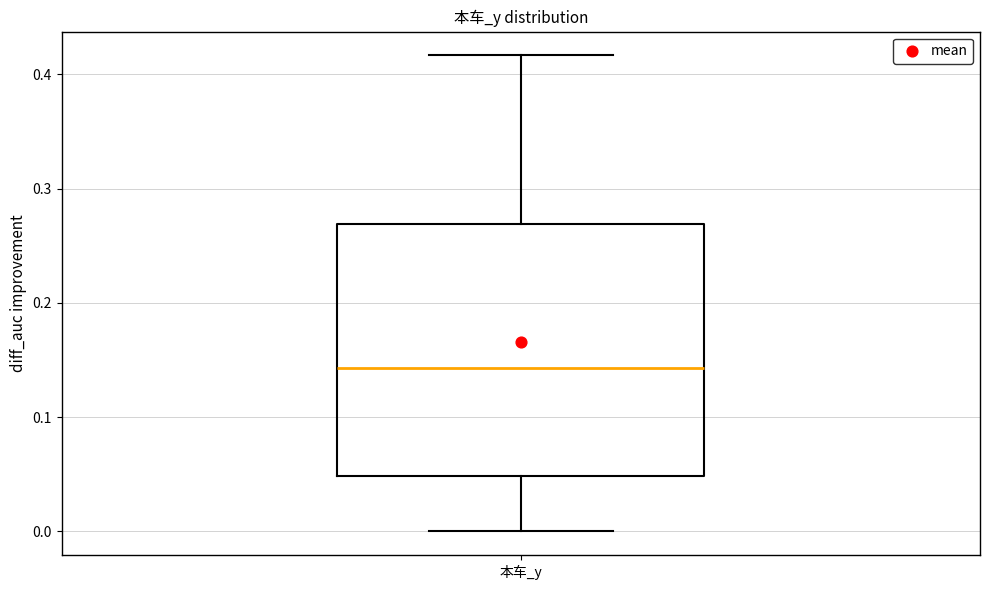

Where does the lower whisker of the box for 本车_y end on the y-axis? The values are not printed on the chart, so give them approximately, as read against the axis.

0.00